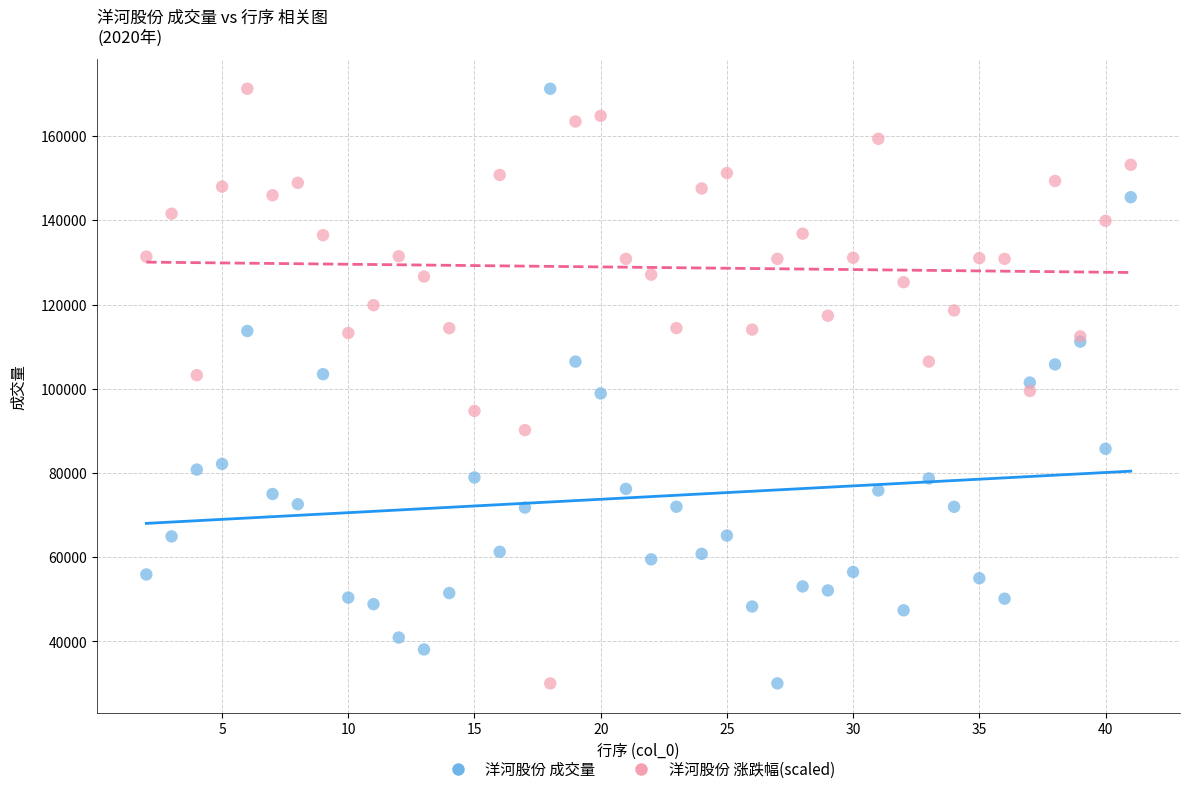

What are all the series names shown in the legend?

洋河股份 成交量, 洋河股份 涨跌幅(scaled)